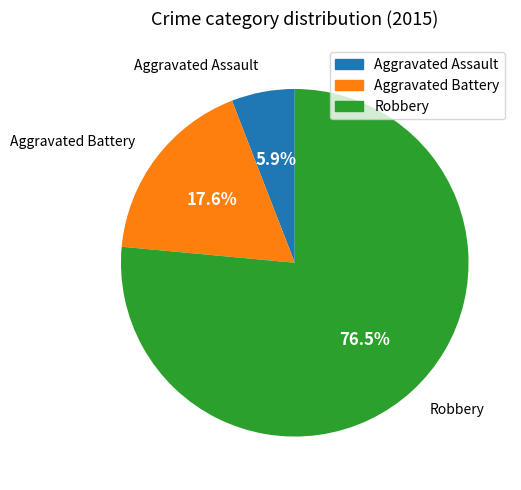

Which slice is the largest?

Robbery